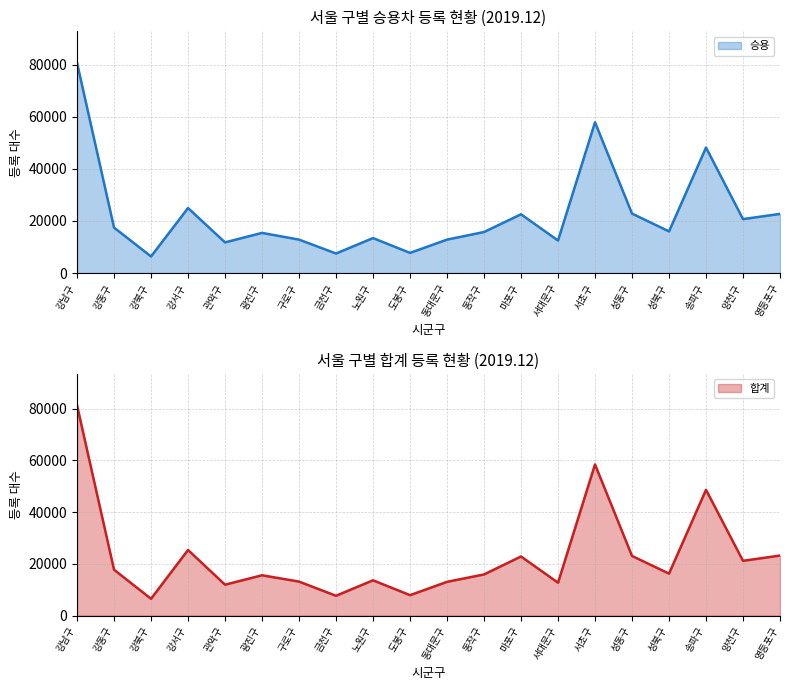

The value of 승용 at 금천구 is 7504. True or false?

True